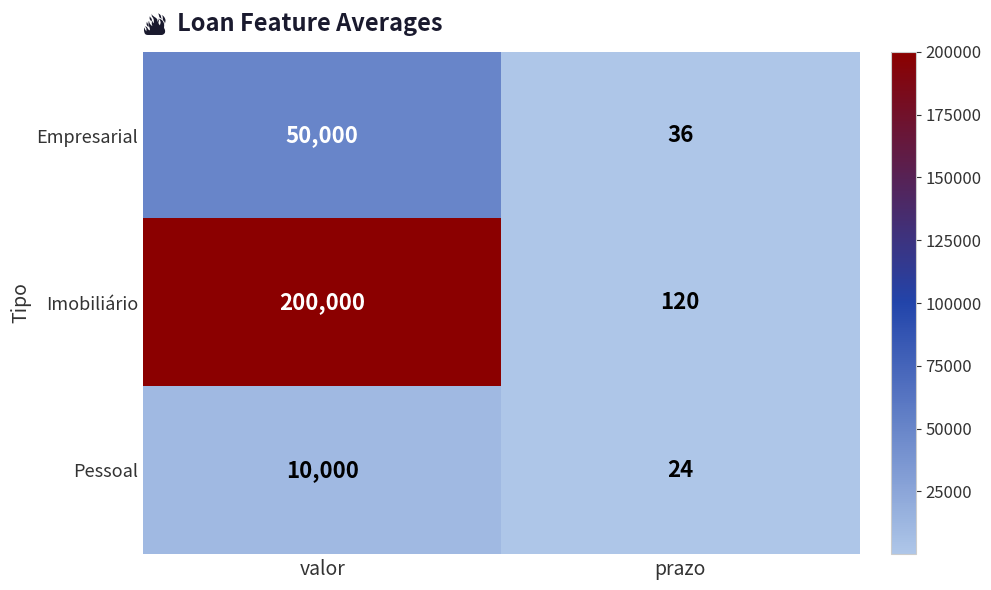

Reading right to left, what are all the values shown in this chart?

Empresarial: 36	50000
Imobiliário: 120	200000
Pessoal: 24	10000